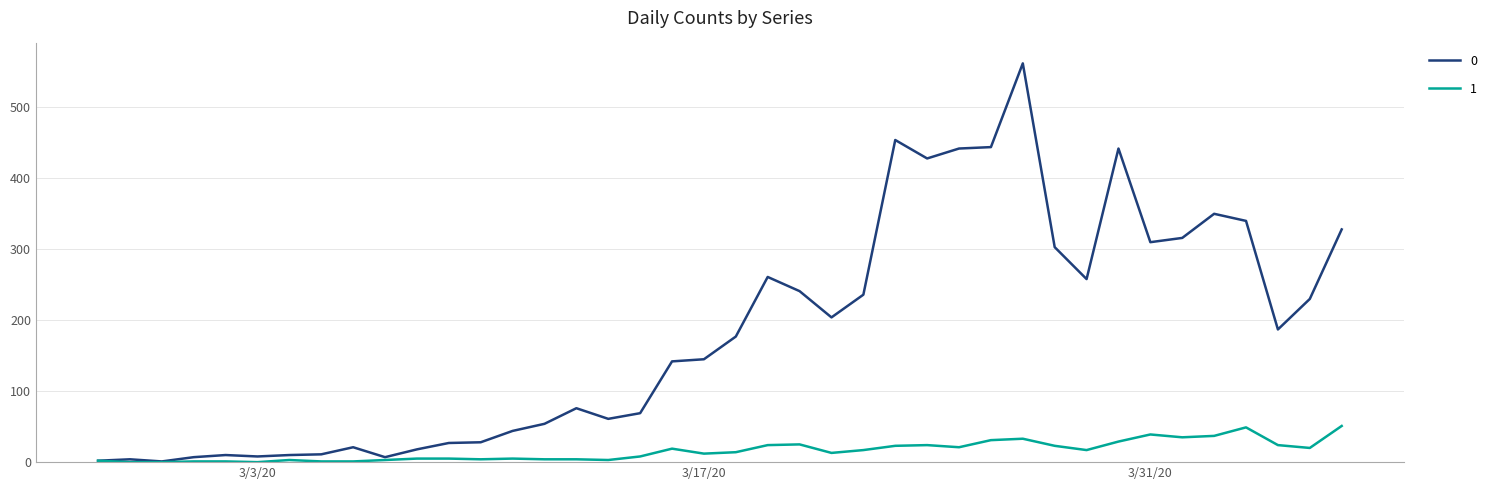

List the series in order of their overall mean, lowest first.

1, 0